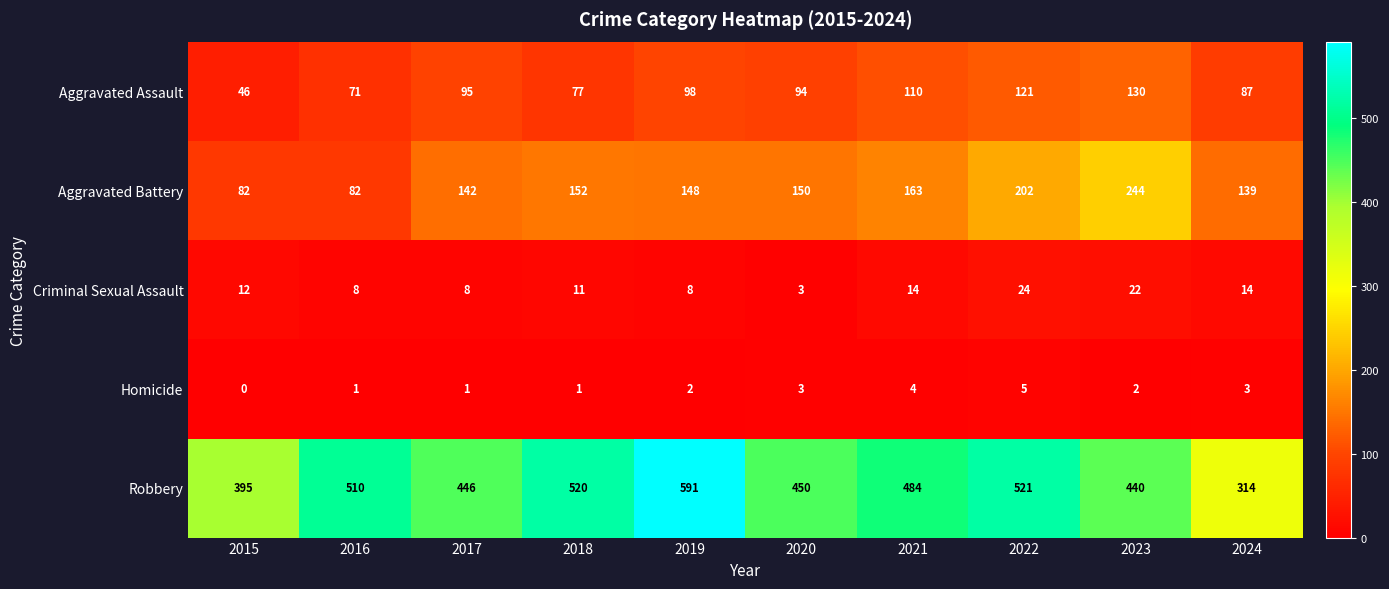

What is the sum of all Homicide values?

22